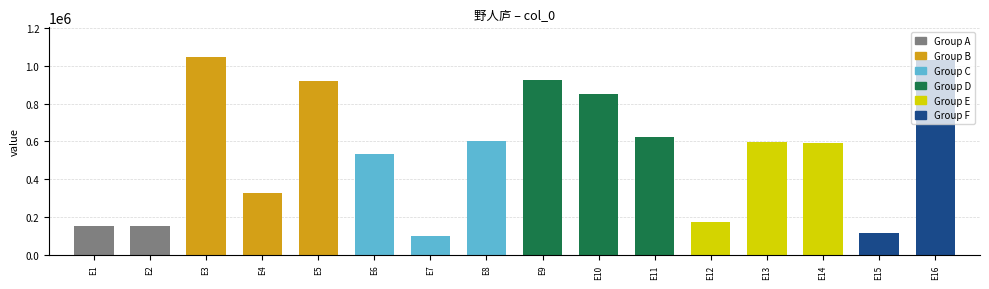

What is the value of the 2nd bar from the left?

155043